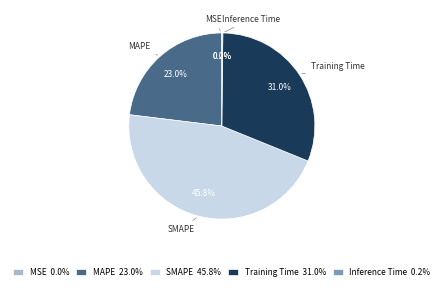

To the nearest percent, what portion does SMAPE represent?

46%